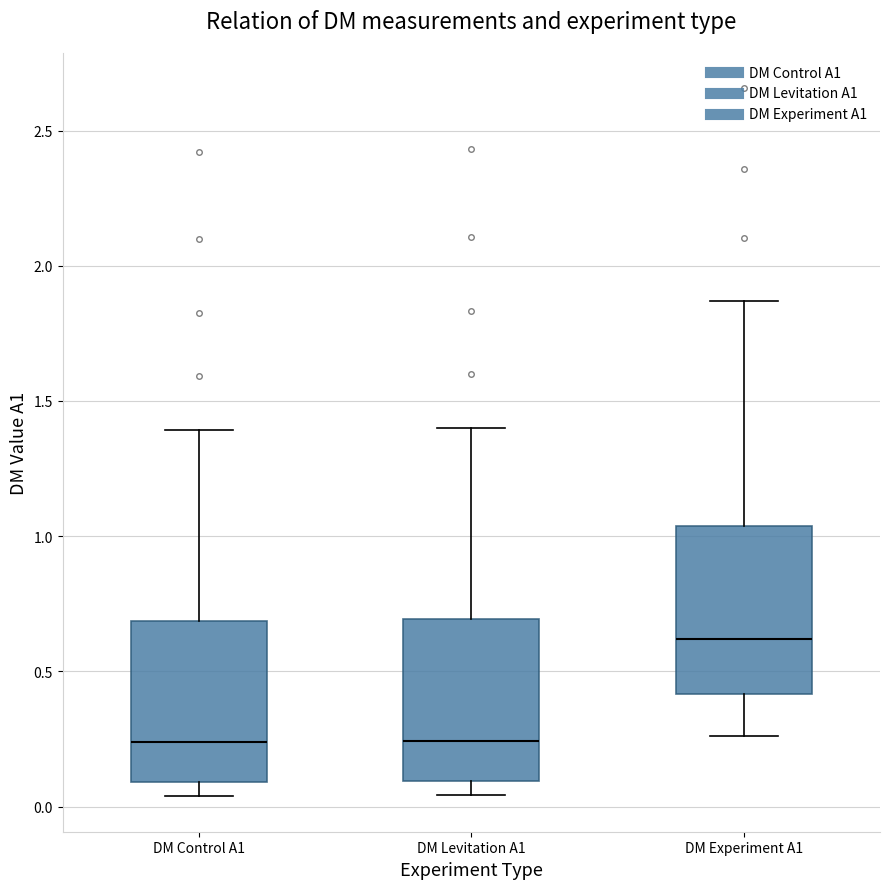

Reading left to right, read every box against the y-axis: the position of its median line, the range the box covers, and the ends of its whiskers. The values are not printed on the chart, so give them approximately, as read against the axis.

DM Control A1: median 0.25, box 0.10 to 0.70, whiskers 0.05 to 1.40
DM Levitation A1: median 0.25, box 0.10 to 0.70, whiskers 0.05 to 1.40
DM Experiment A1: median 0.60, box 0.40 to 1.05, whiskers 0.25 to 1.85